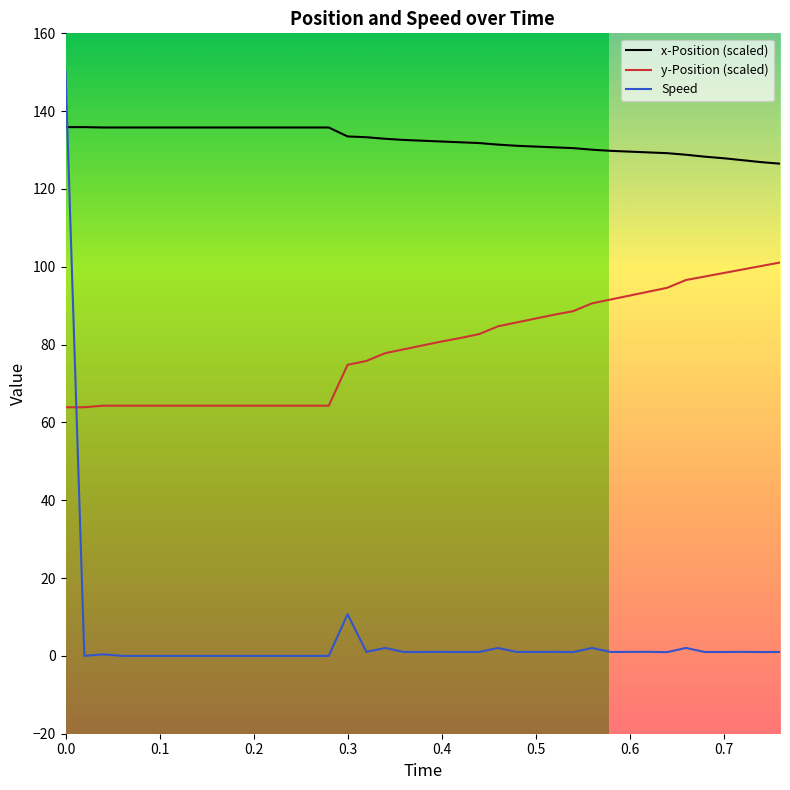

What is the difference between the maximum and minimum values in the x-Position (scaled) series?

9.4